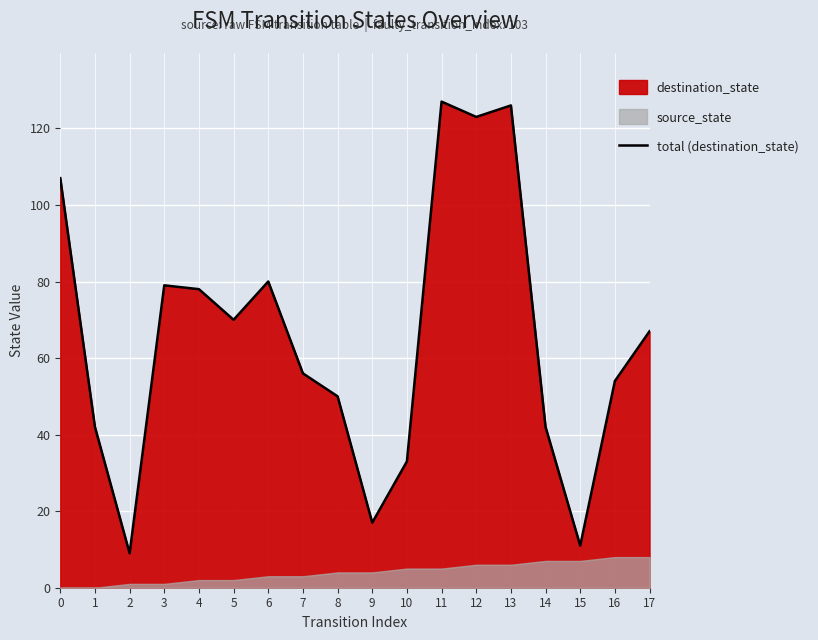

What is the sum of the values at 9 and 14?

59